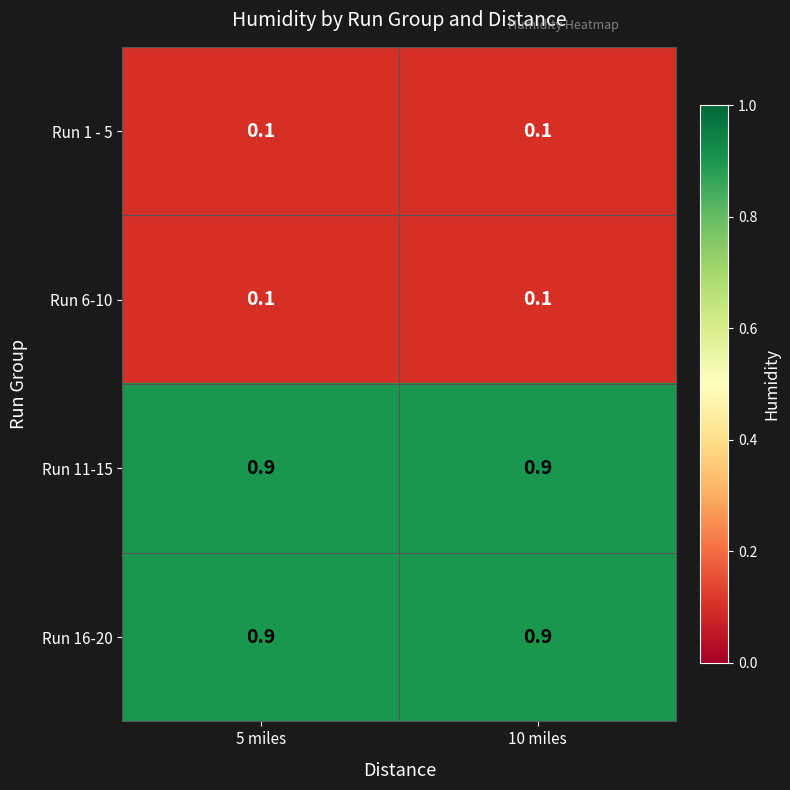

Reading left to right, list all the values displayed in this chart.

Run 1 - 5: 0.1	0.1
Run 6-10: 0.1	0.1
Run 11-15: 0.9	0.9
Run 16-20: 0.9	0.9